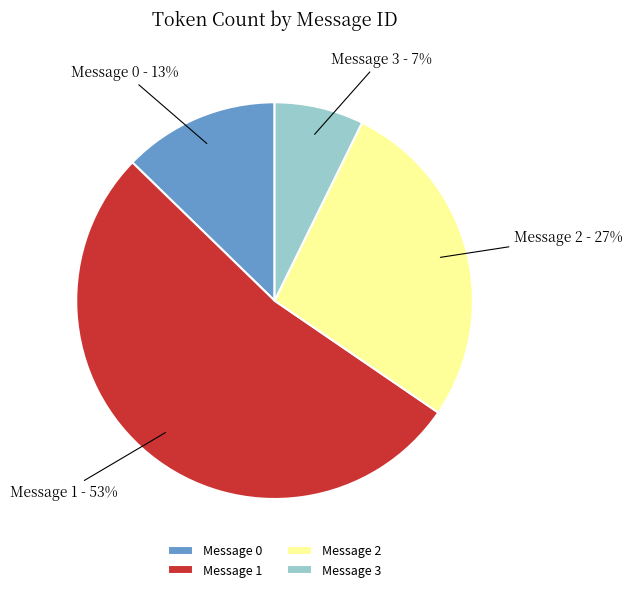

What percentage is the Message 1 slice, to the nearest percent?

53%